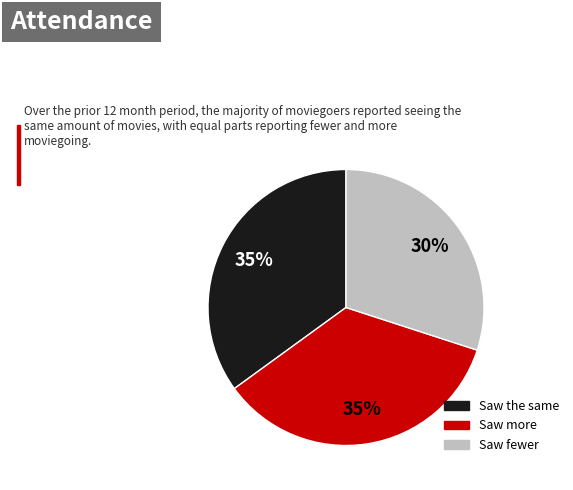

To the nearest percent, what is the difference between the largest and smallest slice percentages?

5%